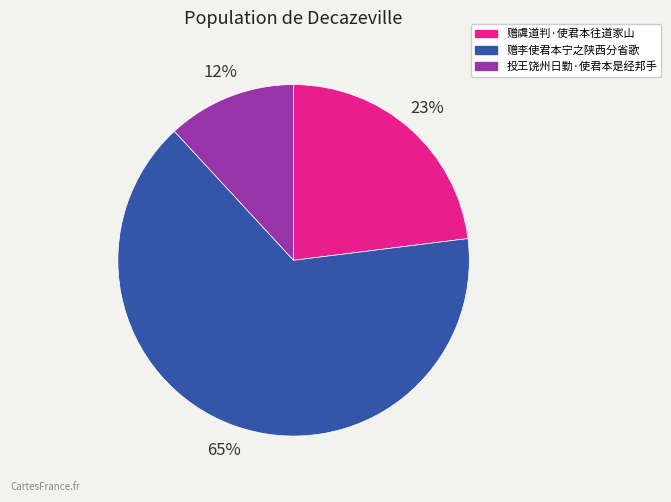

How many segments does this pie chart have?

3